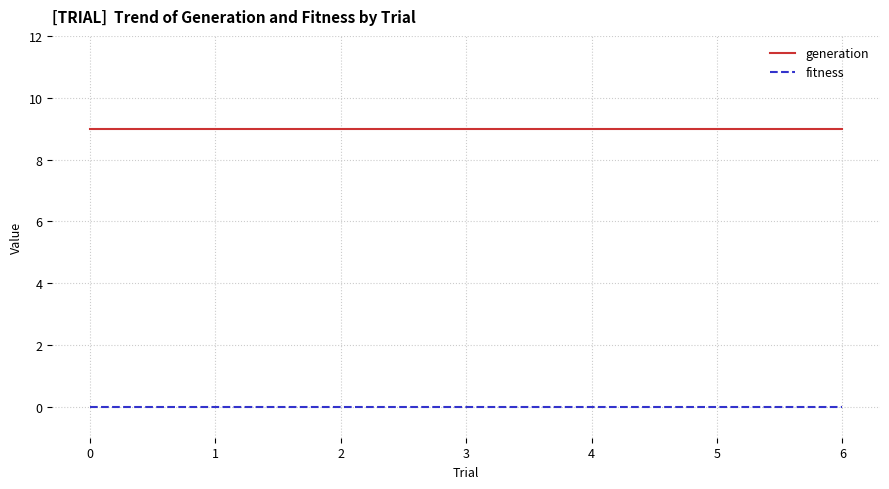

What is the difference between the highest and lowest values at 2?

9